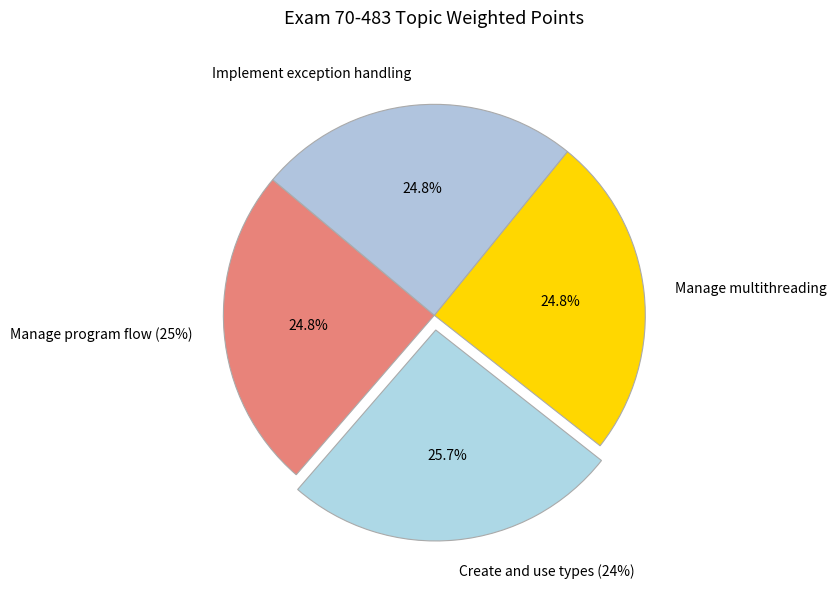

Does Manage program flow (25%) represent more than half of the total?

No